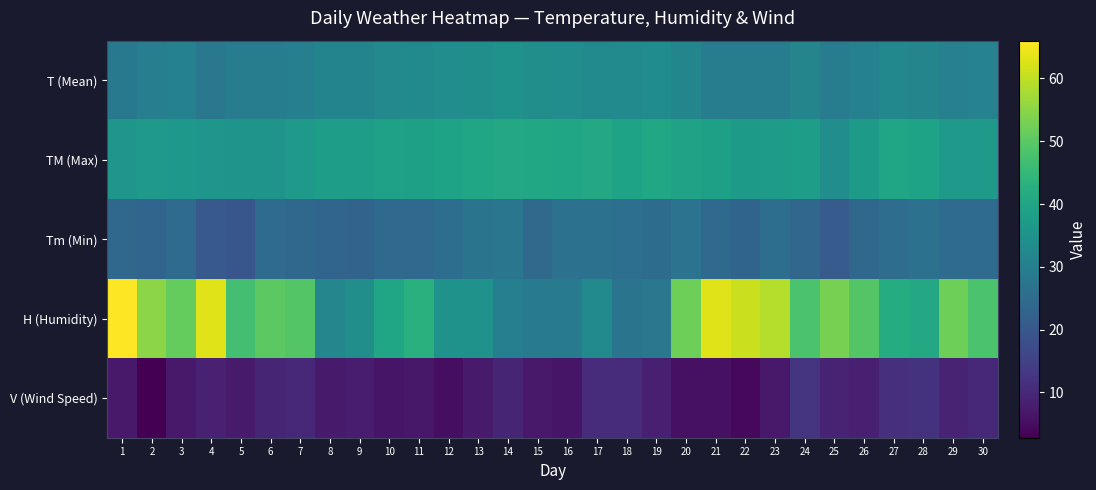

Reading right to left, extract all data points from this chart.

T (Mean): 30=30.7	29=30.3	28=31.5	27=32.4	26=30.5	25=29.6	24=31.5	23=29.7	22=29.4	21=29.6	20=31.7	19=33.6	18=33.1	17=32.9	16=33.7	15=34.1	14=35.0	13=34.4	12=33.8	11=32.7	10=32.6	9=31.2	8=31.2	7=30.1	6=29.6	5=29.4	4=28.1	3=30.5	2=29.9	1=28.3
TM (Max): 30=37.1	29=36.9	28=39.4	27=40.1	26=37.3	25=33.7	24=38.0	23=37.6	22=37.2	21=38.8	20=39.2	19=40.5	18=39.4	17=41.0	16=40.2	15=40.8	14=41.0	13=40.2	12=39.5	11=38.6	10=39.0	9=38.0	8=38.0	7=37.0	6=35.4	5=35.4	4=36.0	3=36.5	2=36.7	1=35.9
Tm (Min): 30=25.0	29=24.9	28=26.4	27=25.5	26=24.1	25=21.0	24=23.6	23=25.6	22=23.2	21=24.4	20=26.8	19=25.1	18=26.0	17=26.3	16=26.5	15=24.6	14=27.6	13=27.0	12=25.7	11=24.4	10=24.4	9=22.8	8=23.5	7=23.9	6=24.8	5=19.6	4=20.4	3=25.0	2=23.4	1=24.0
H (Humidity): 30=48.0	29=52.0	28=41.0	27=42.0	26=49.0	25=53.0	24=48.0	23=59.0	22=61.0	21=63.0	20=52.0	19=28.0	18=27.0	17=33.0	16=29.0	15=29.0	14=30.0	13=35.0	12=35.0	11=43.0	10=40.0	9=34.0	8=32.0	7=49.0	6=50.0	5=47.0	4=63.0	3=51.0	2=55.0	1=66.0
V (Wind Speed): 30=10.2	29=9.1	28=12.0	27=11.5	26=8.3	25=8.9	24=12.4	23=7.0	22=4.1	21=5.7	20=5.7	19=8.3	18=10.9	17=10.9	16=6.5	15=7.2	14=9.4	13=7.4	12=5.2	11=6.9	10=6.5	9=7.6	8=7.4	7=10.2	6=9.3	5=7.4	4=8.7	3=7.2	2=2.8	1=7.0